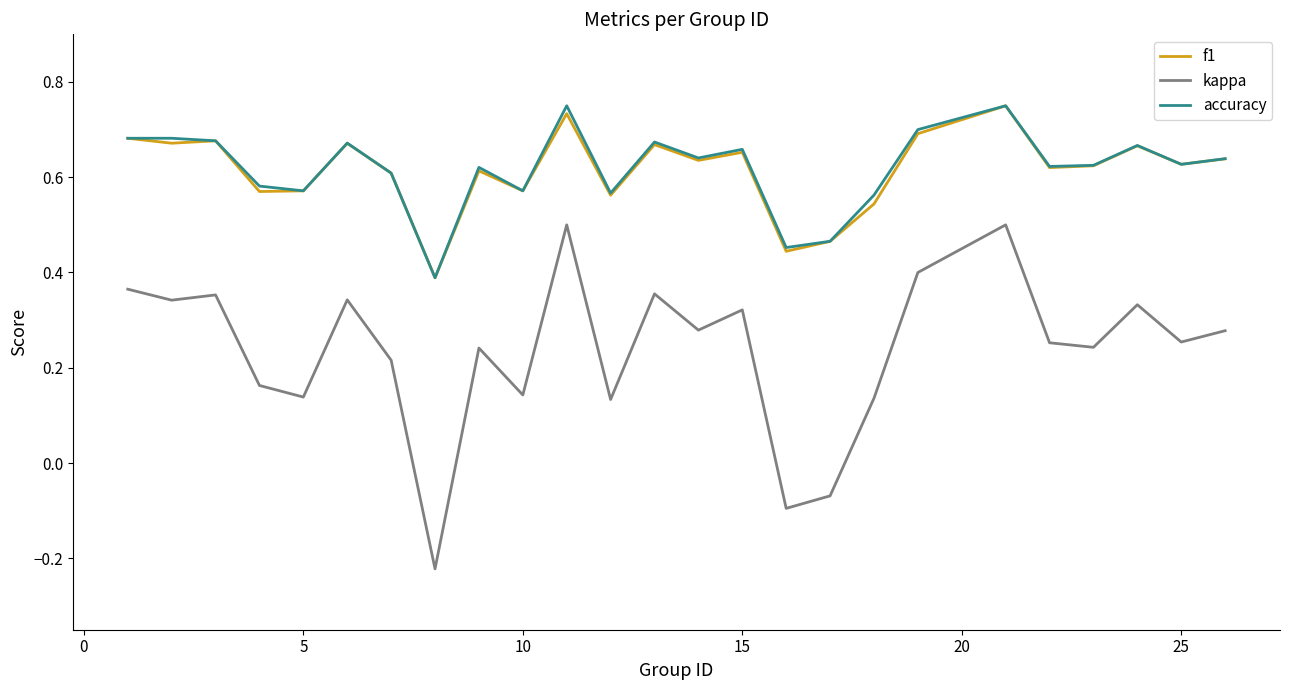

True or false: kappa and f1 intersect in this chart.

False